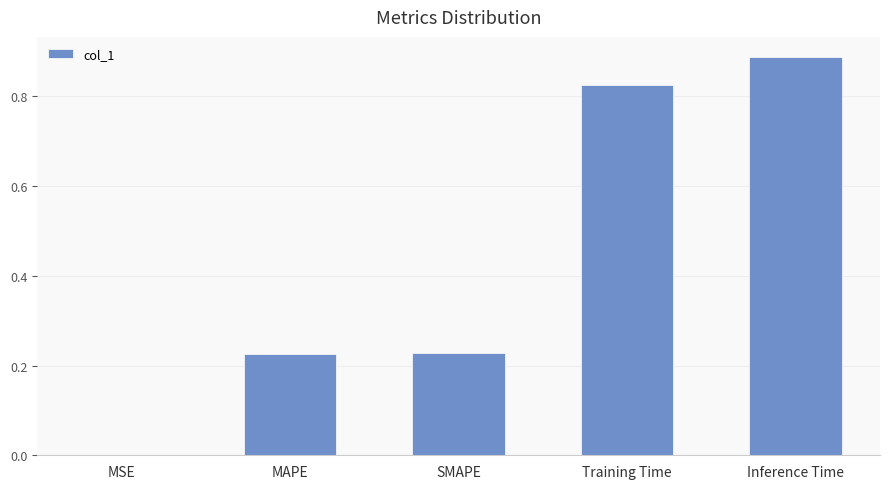

The chart shows a value of 1.4 at Inference Time. True or false?

False